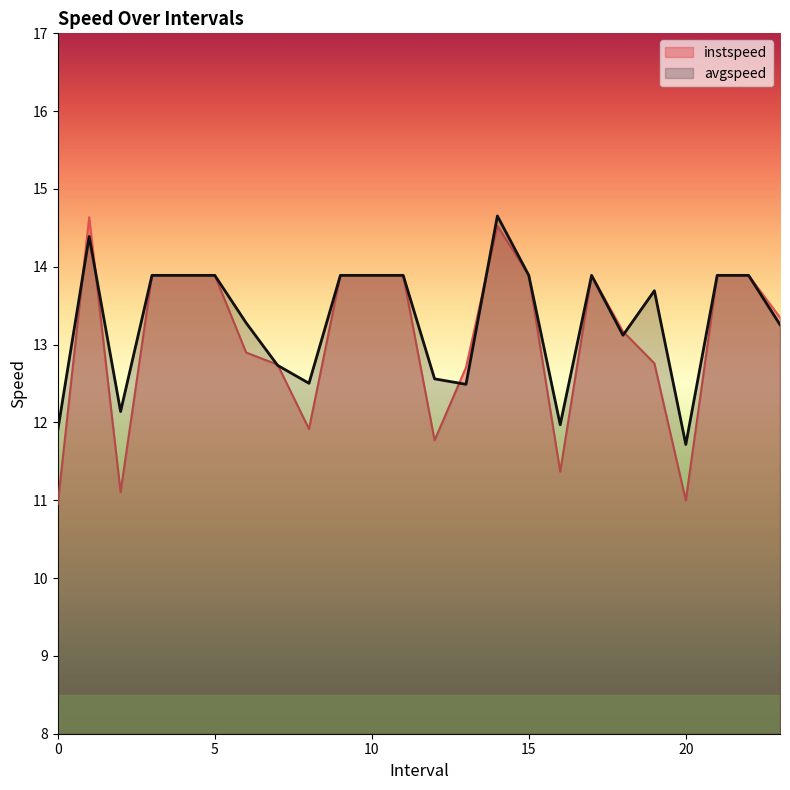

What is the sum of the avgspeed values at 2.0 and 0.0?

24.0